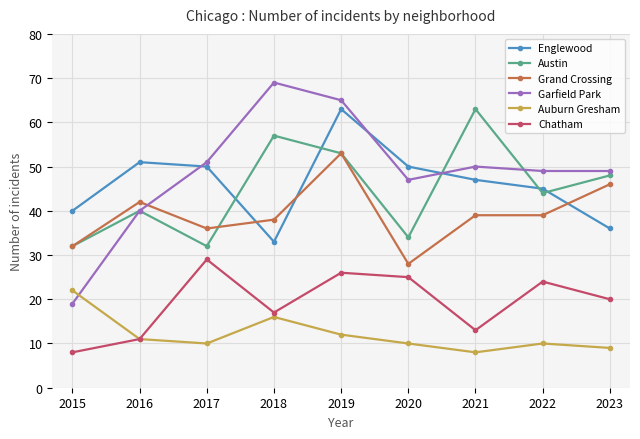

After their last crossing, which series has the higher values: Grand Crossing or Austin?

Austin